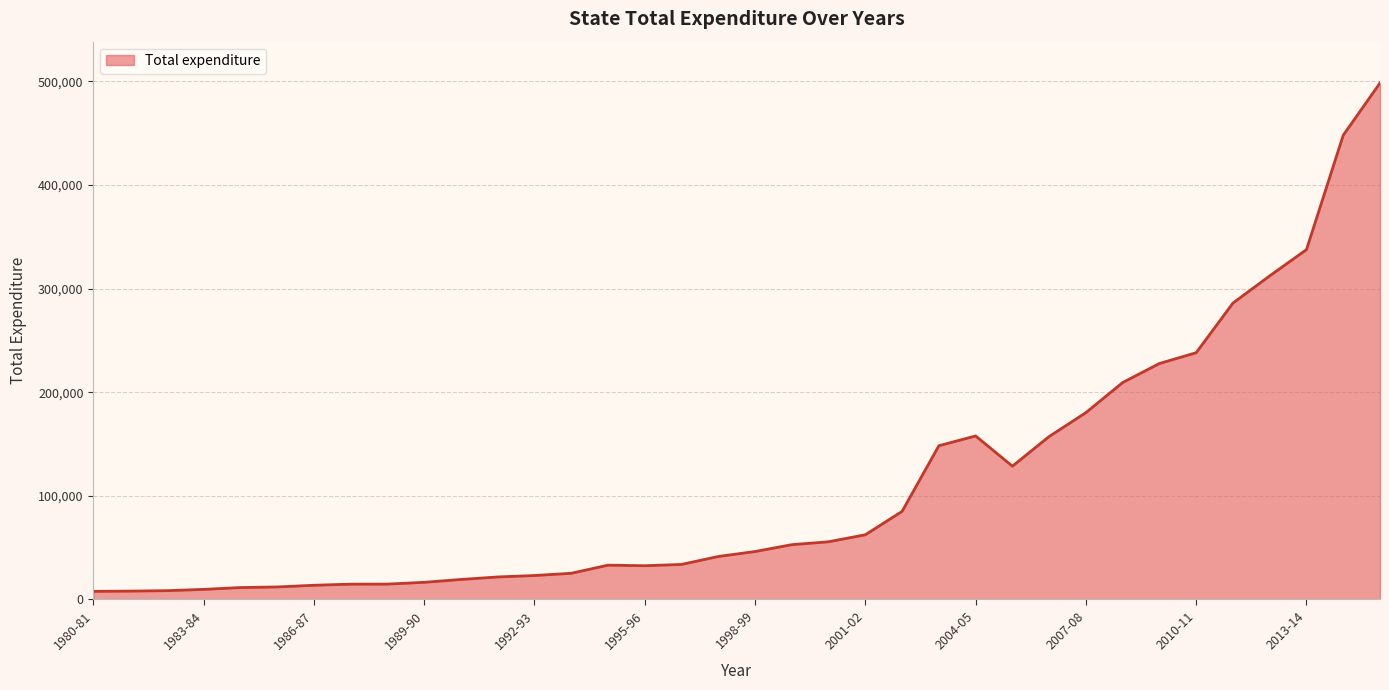

What is the difference between the maximum and minimum values?

490484.4